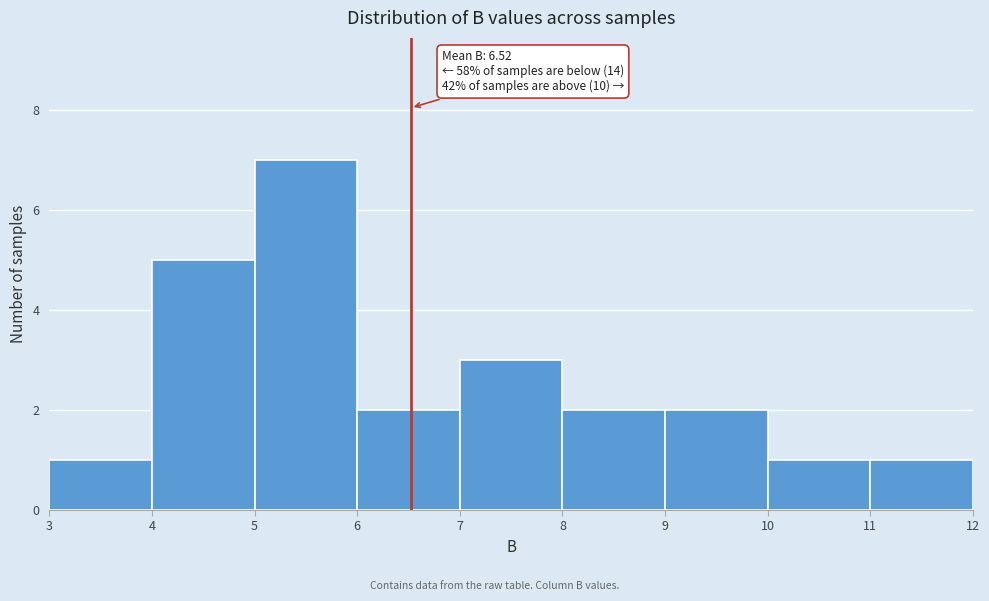

Which range on the x-axis has the tallest bar?

5 to 6